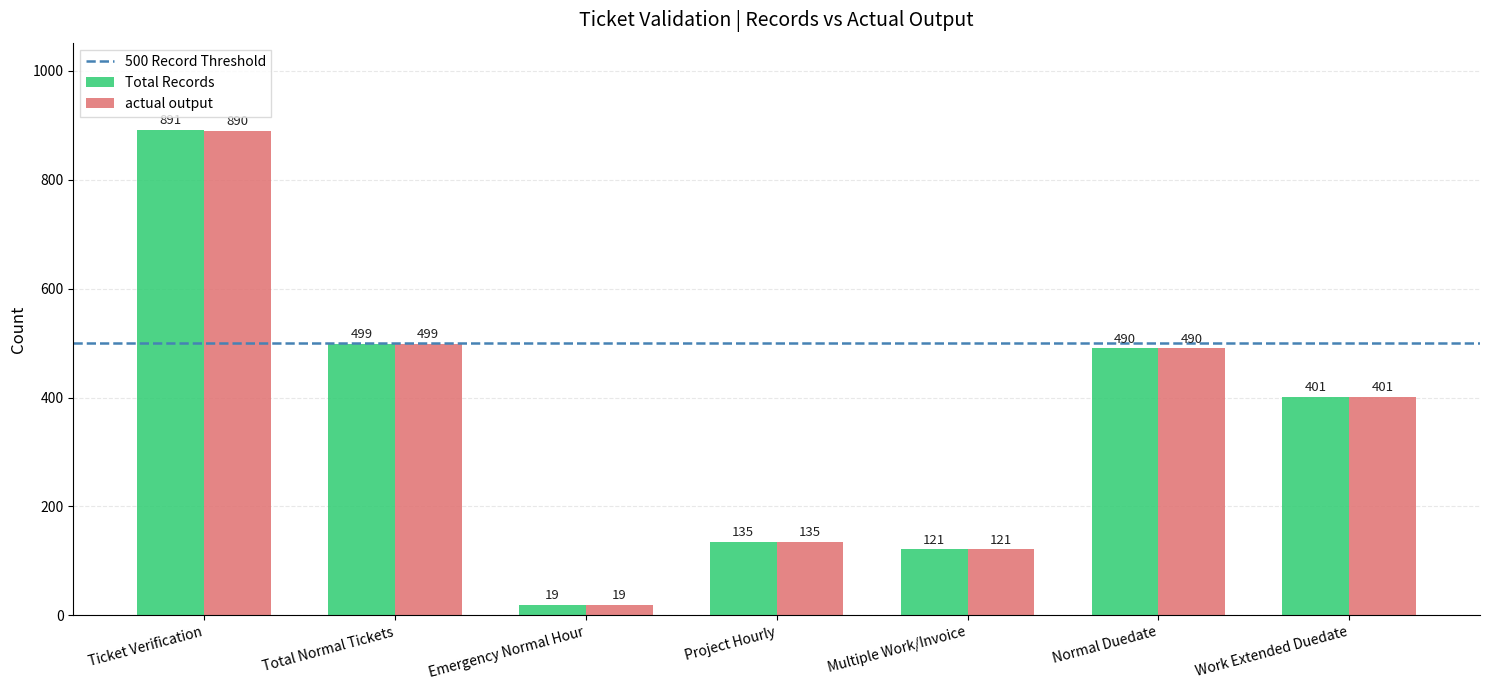

How many bars are there in total?

14